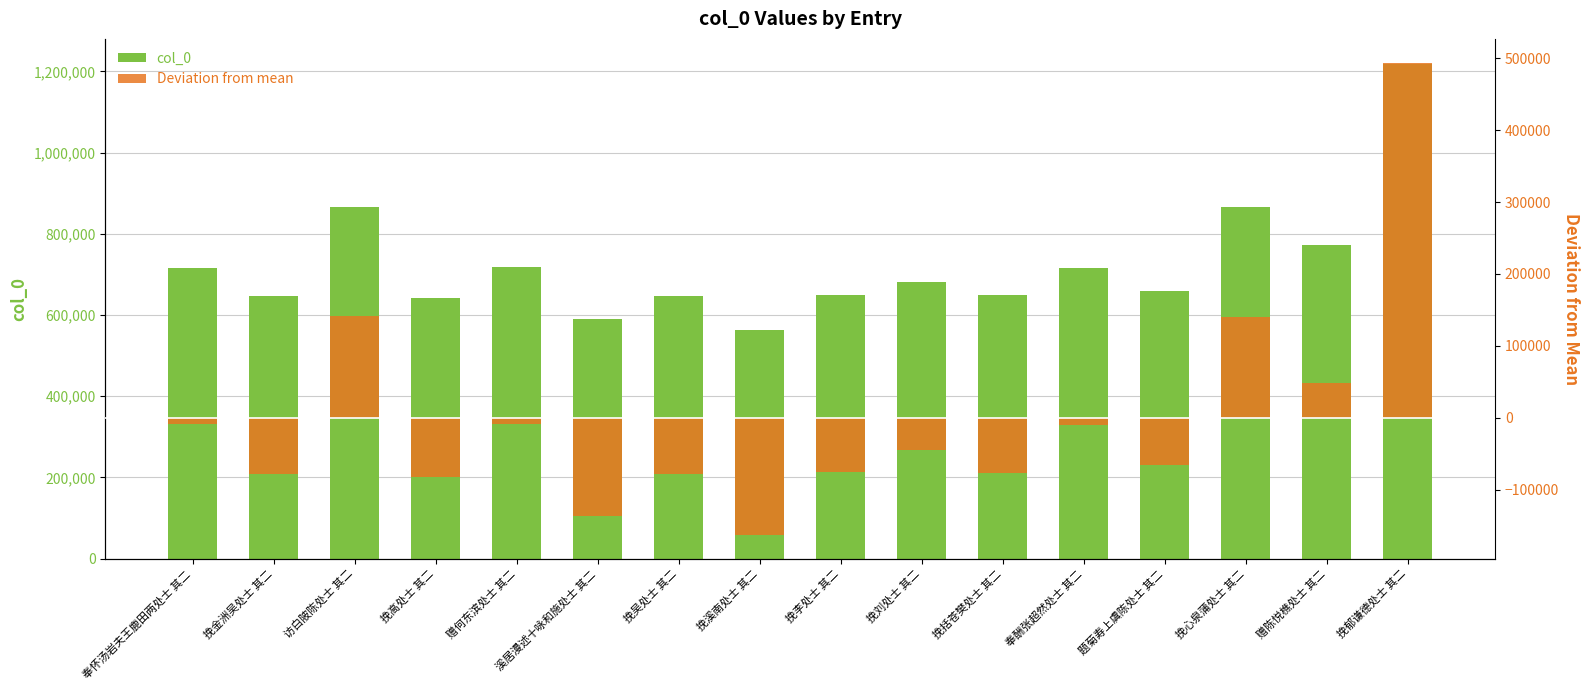

What position from the left is 题菊寿上虞陈处士 其二?

13